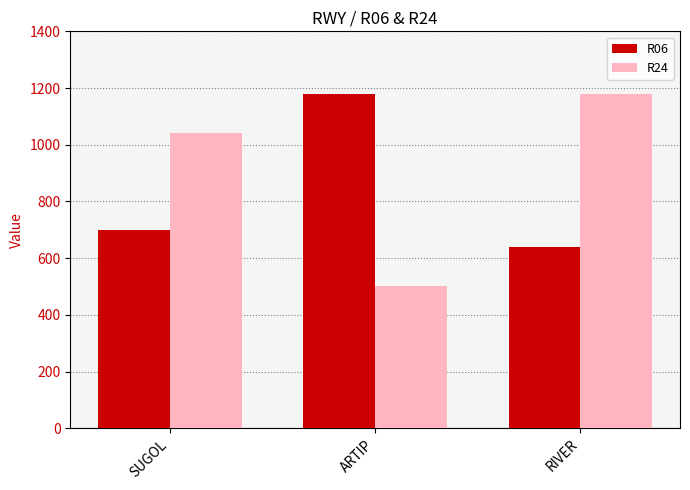

What is the value of the R24 bar at the 2nd from the left?

500